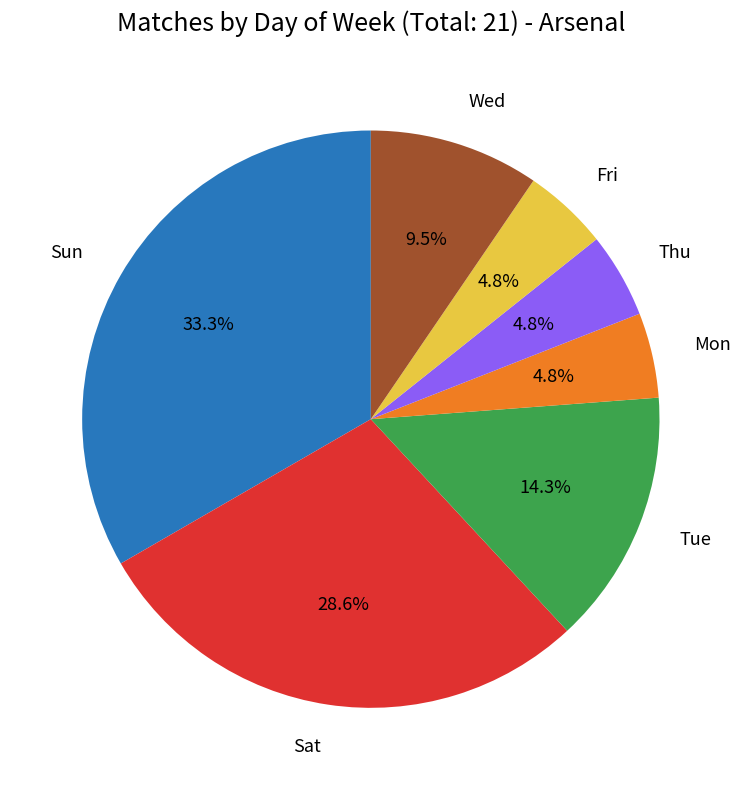

Is there a majority slice in this chart?

No